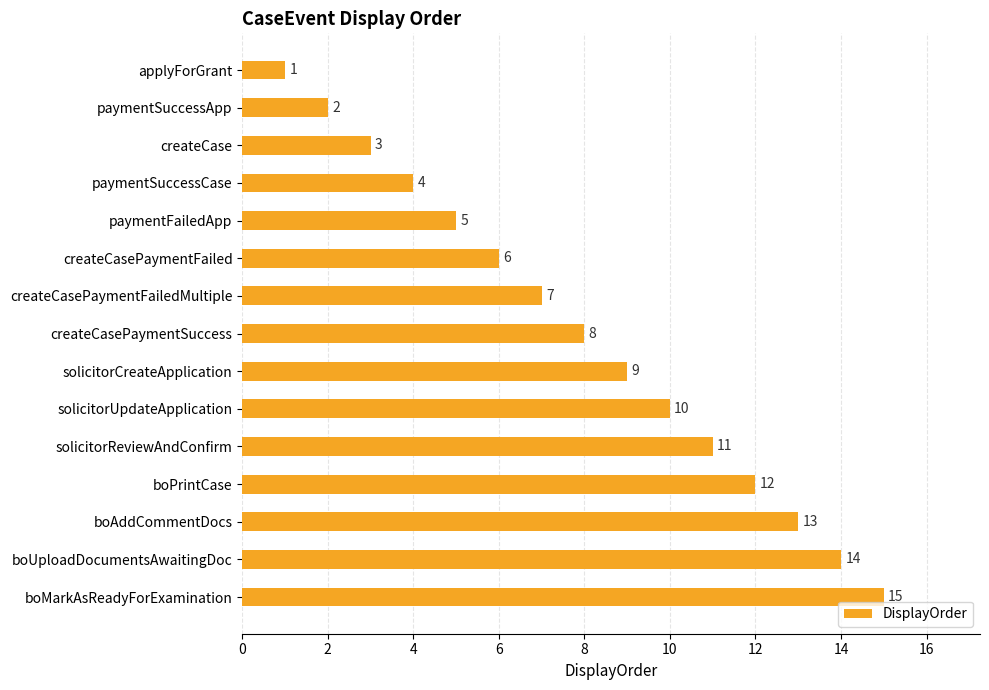

Rank the categories by value from highest to lowest.

boMarkAsReadyForExamination, boUploadDocumentsAwaitingDoc, boAddCommentDocs, boPrintCase, solicitorReviewAndConfirm, solicitorUpdateApplication, solicitorCreateApplication, createCasePaymentSuccess, createCasePaymentFailedMultiple, createCasePaymentFailed, paymentFailedApp, paymentSuccessCase, createCase, paymentSuccessApp, applyForGrant